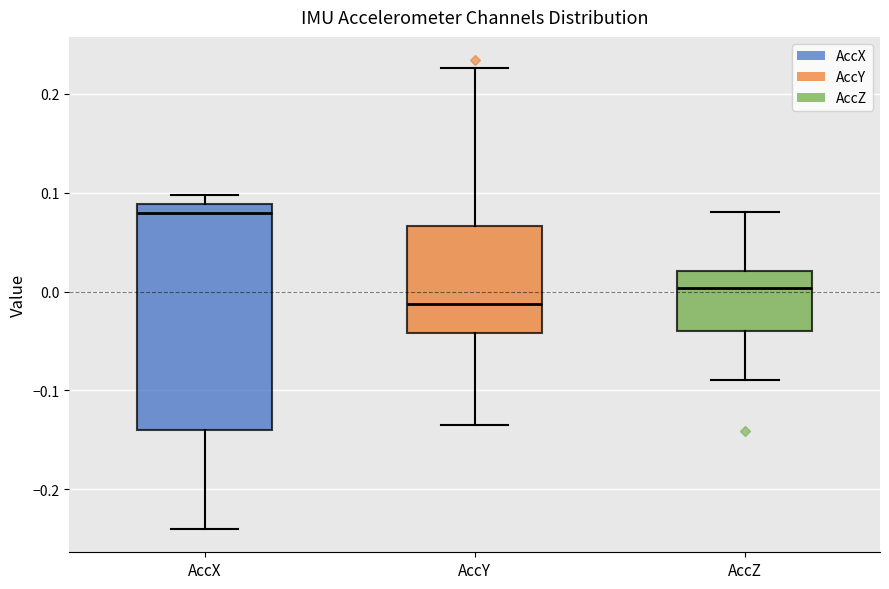

Which box has the lowest median line?

AccY